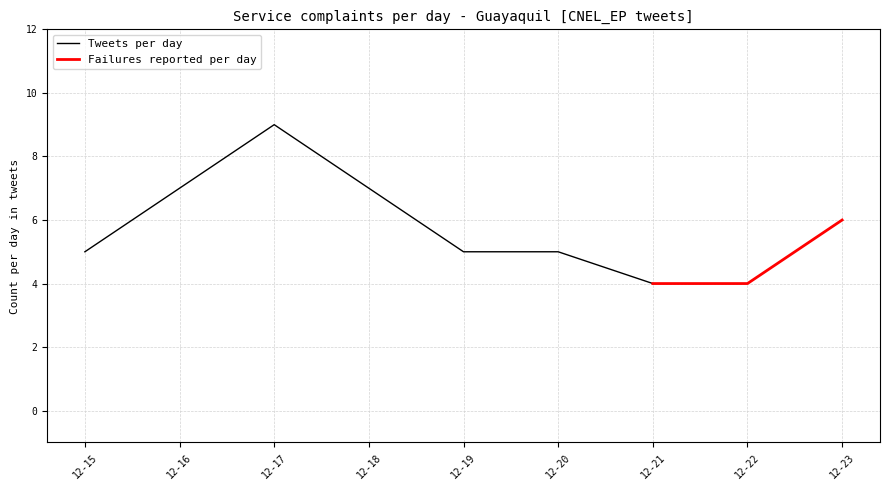

True or false: Tweets per day has a value of 11 at 12-18.

False